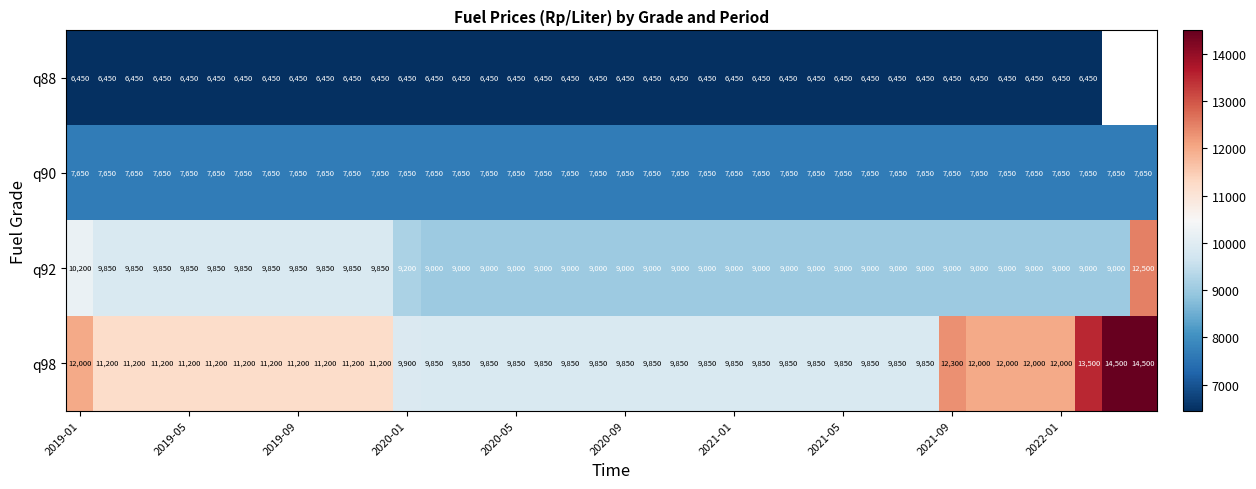

What is the average value of the q90 series?

7650